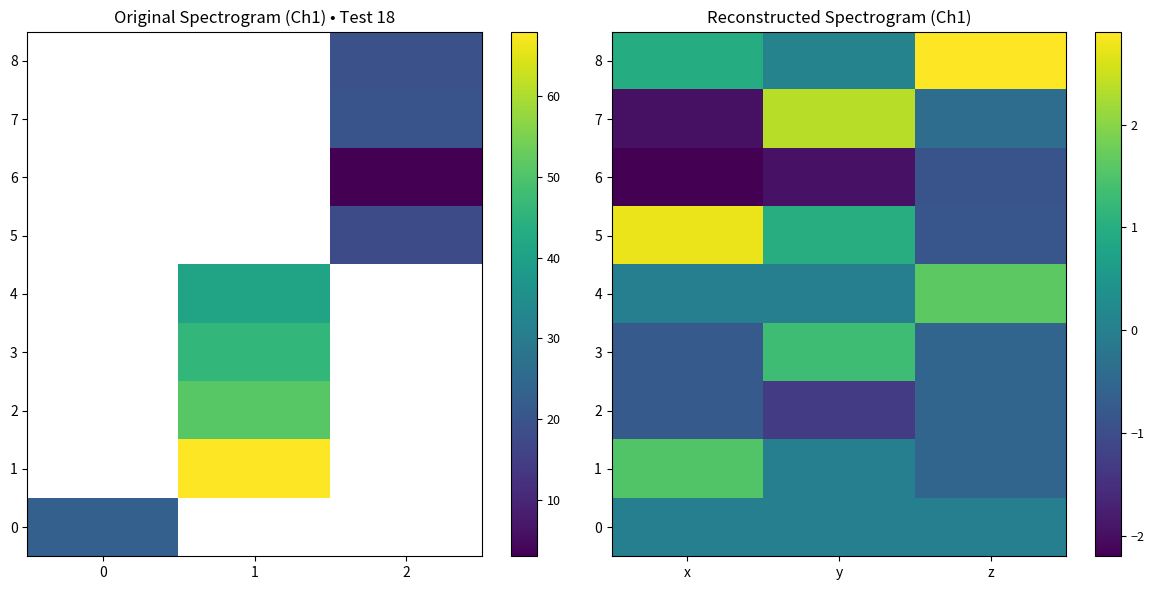

Rank the categories by 6 value from highest to lowest.

z, y, x